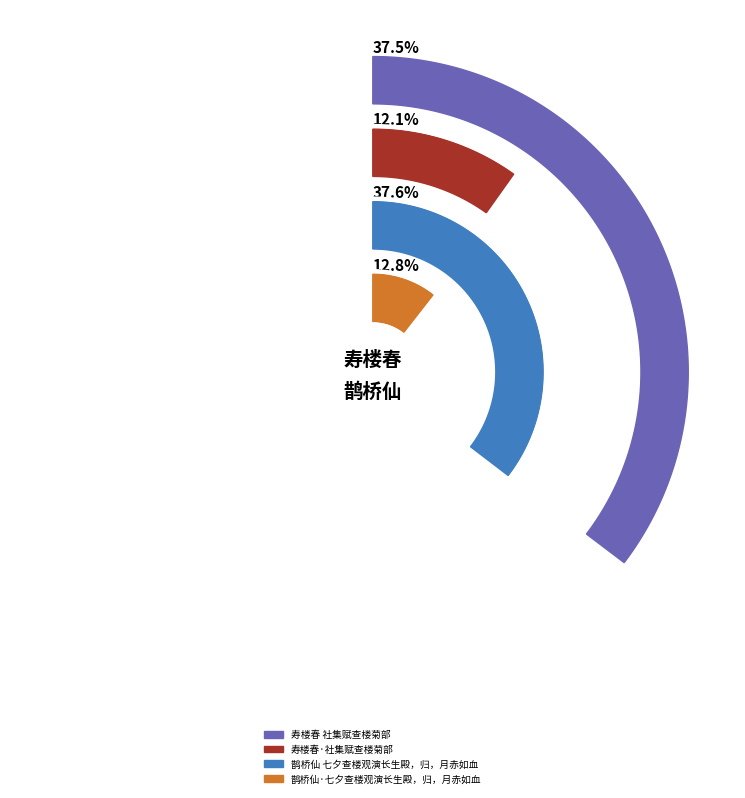

What portion of the pie excludes 寿楼春 社集赋查楼菊部?

62.5%